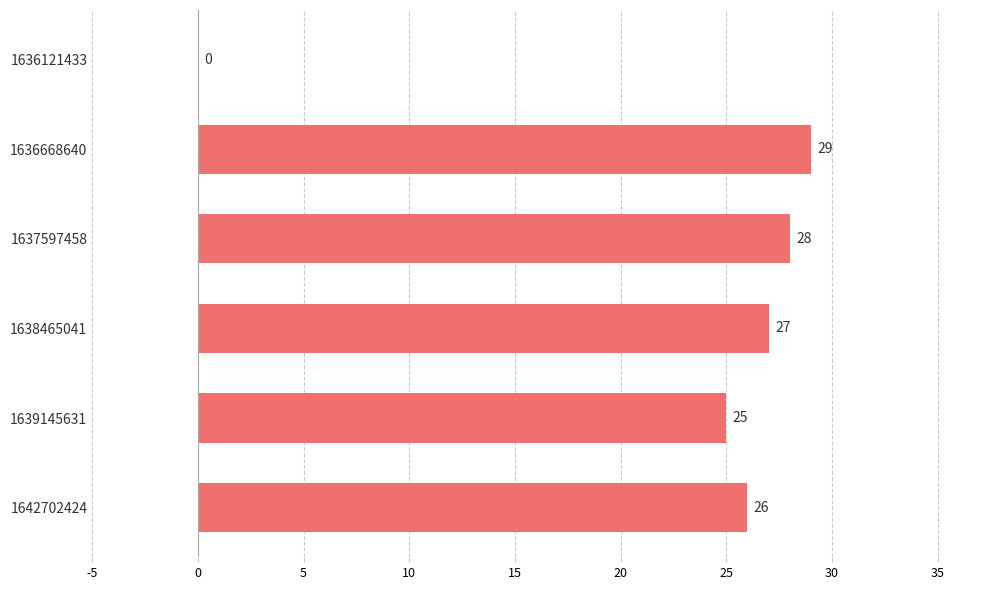

Reading top to bottom, list all the values displayed in this chart.

1636121433=0	1636668640=29	1637597458=28	1638465041=27	1639145631=25	1642702424=26